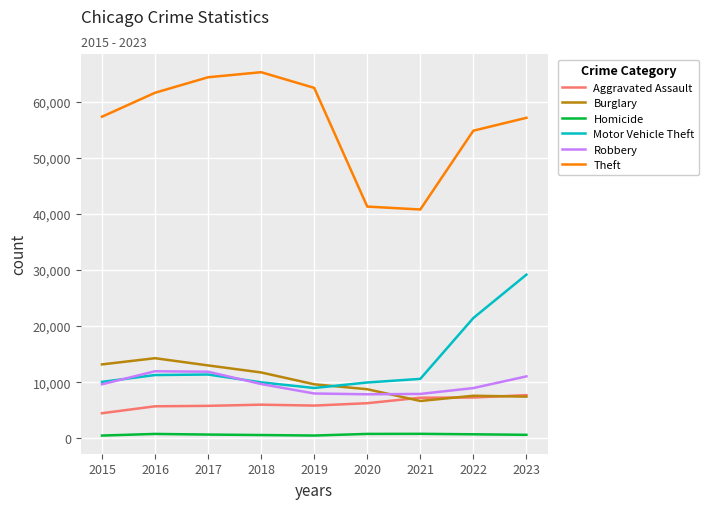

True or false: Robbery and Aggravated Assault intersect in this chart.

False